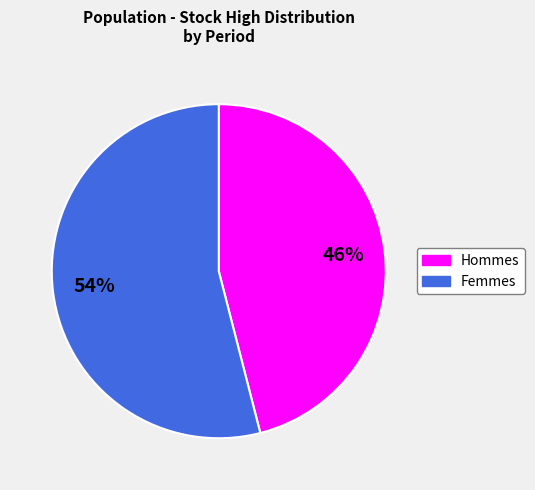

Is there a majority slice in this chart?

Yes